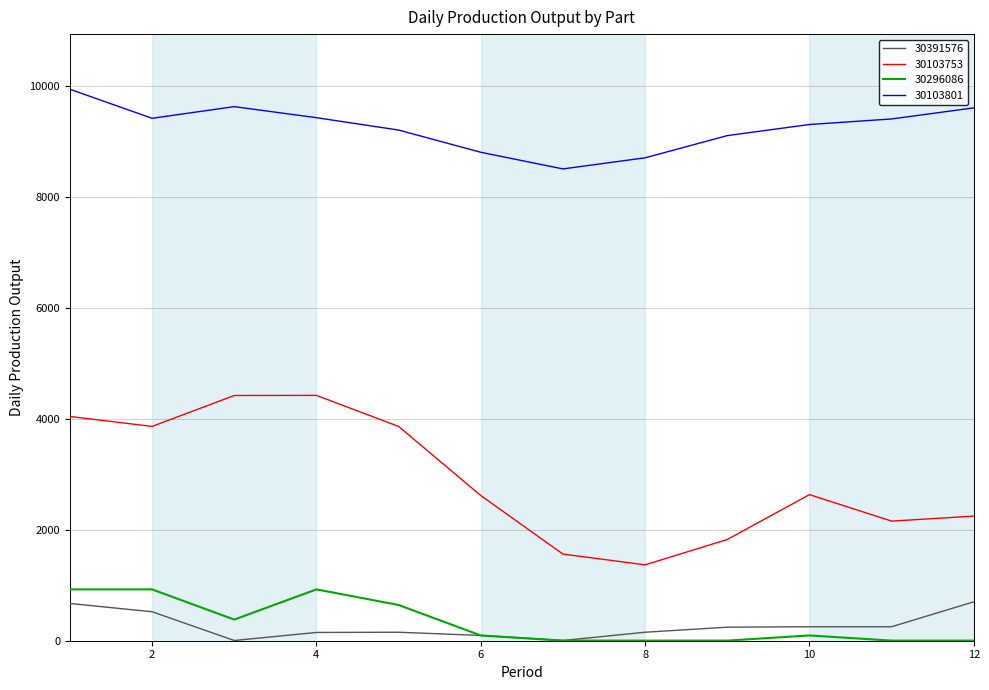

What is the greatest value displayed?

9935